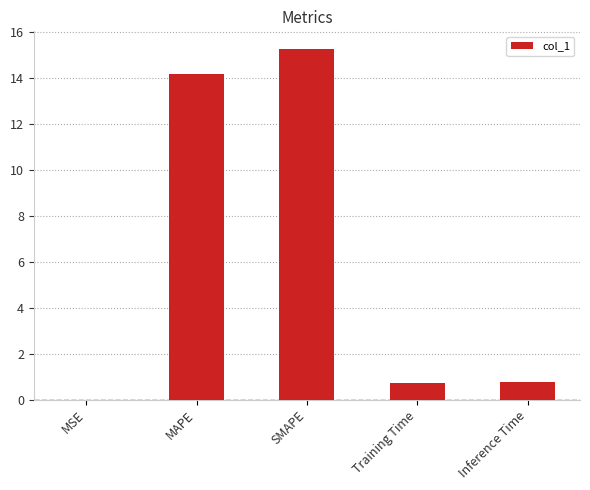

Which label corresponds to the largest value in the chart?

SMAPE